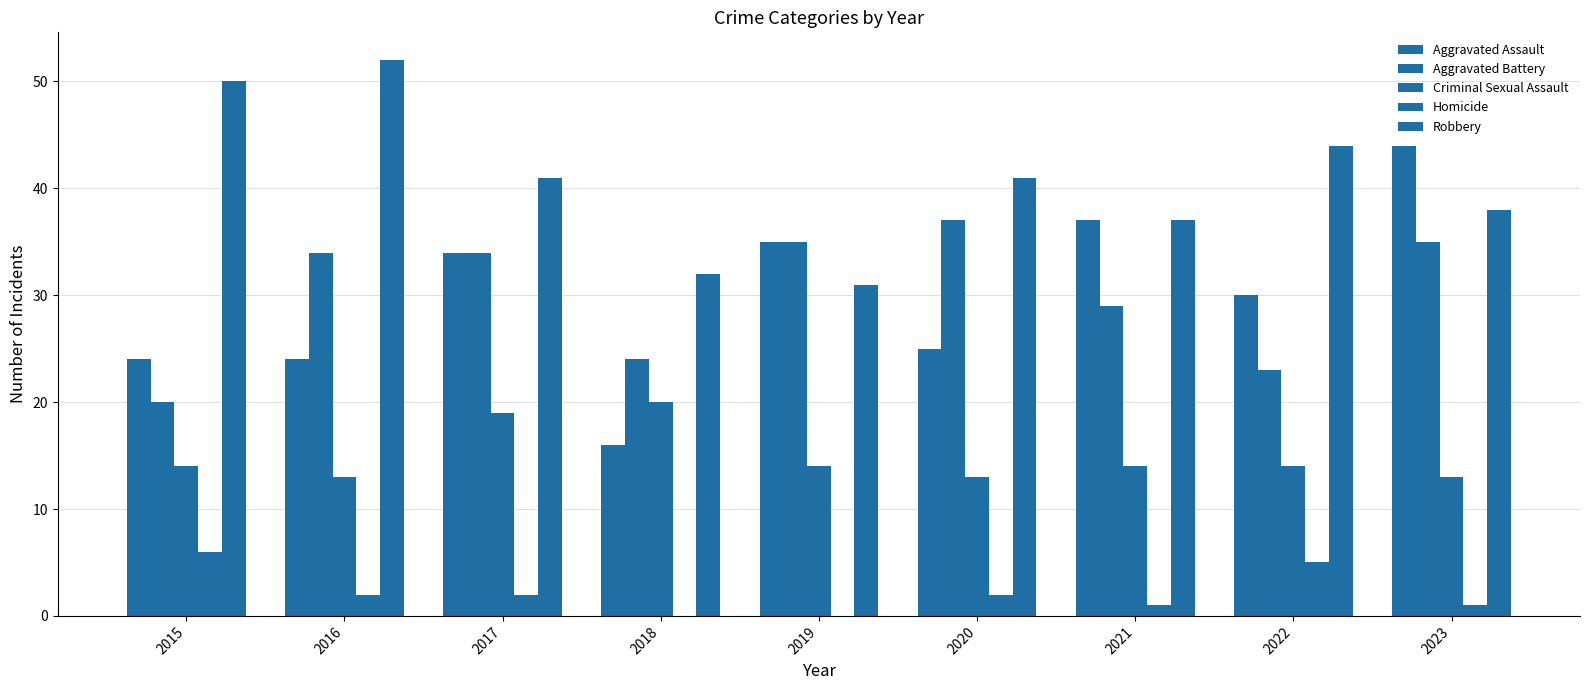

Count the number of categories in the chart.

9